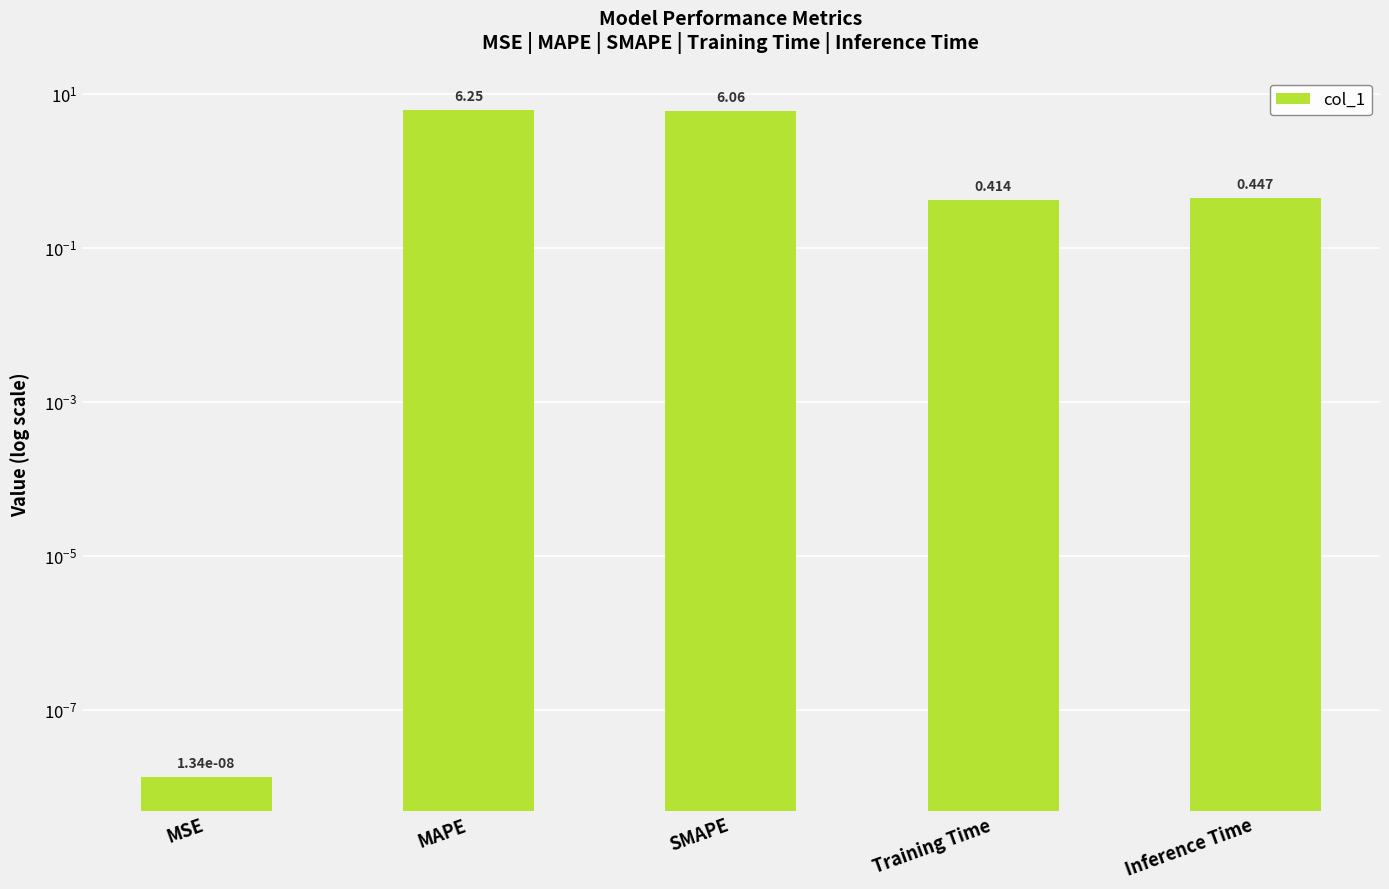

What is the average value?

2.6